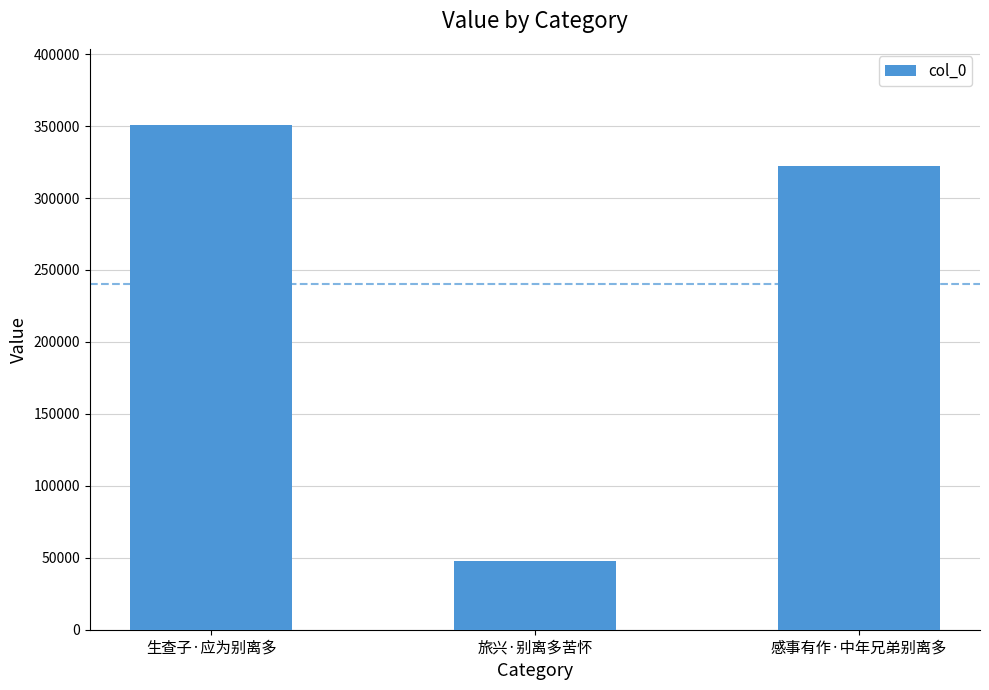

What is the value of the 2nd bar from the left?

47798